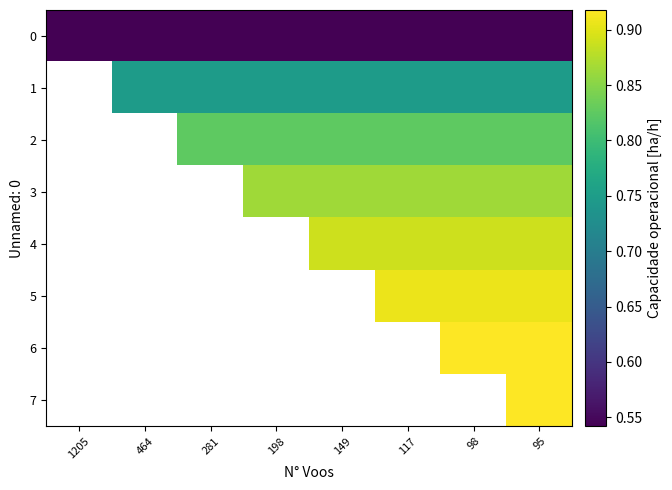

At which category does the chart reach its peak across all series?

95